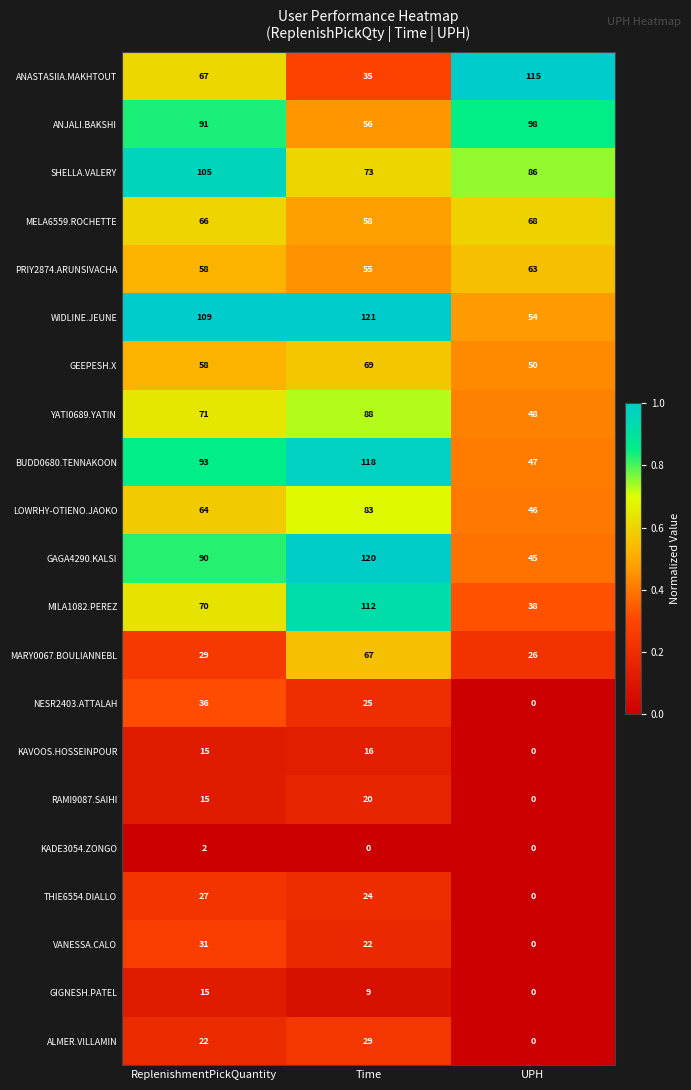

What is the minimum value for MILA1082.PEREZ?

38